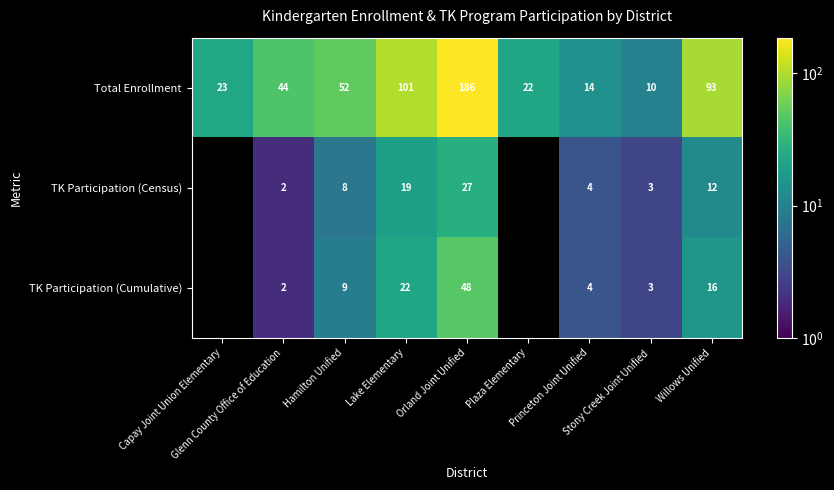

At which category is the sum across all series the highest?

Orland Joint Unified